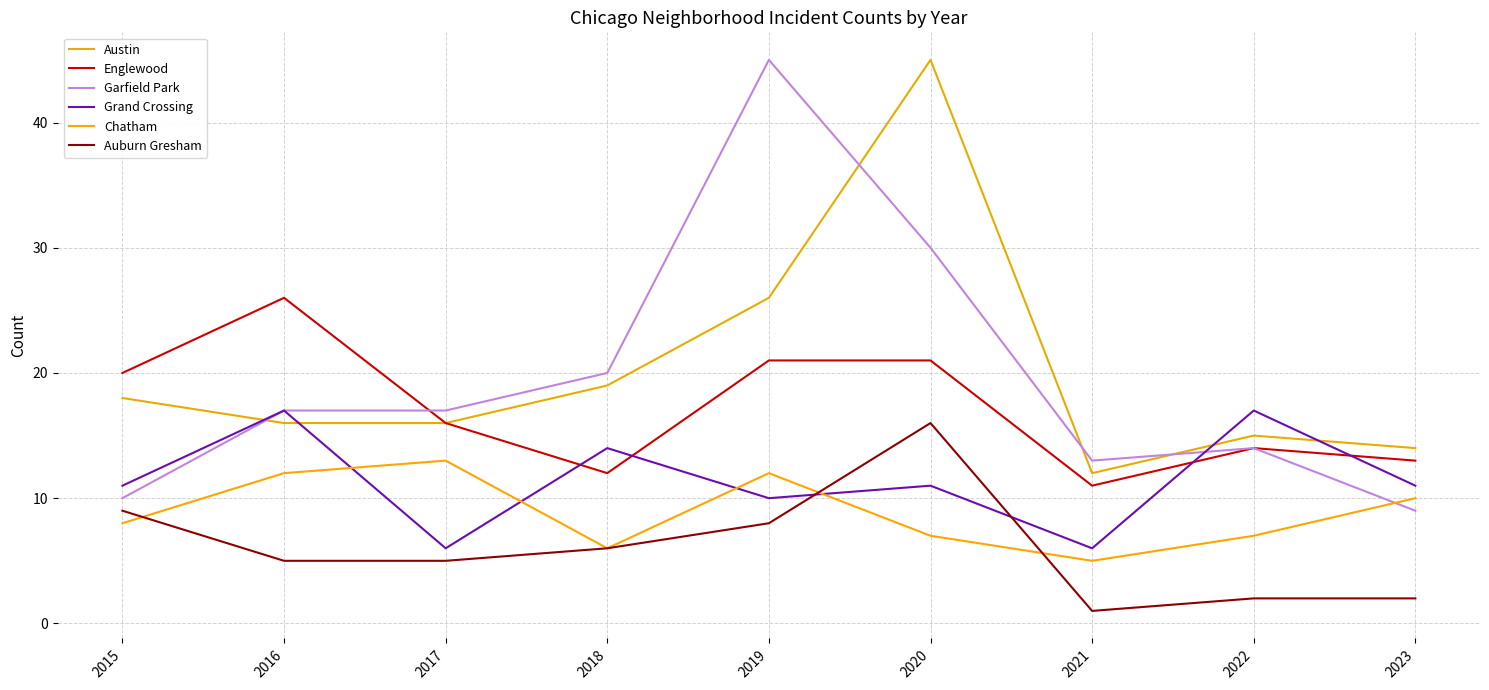

Does the chart display data point markers on the line(s)?

No